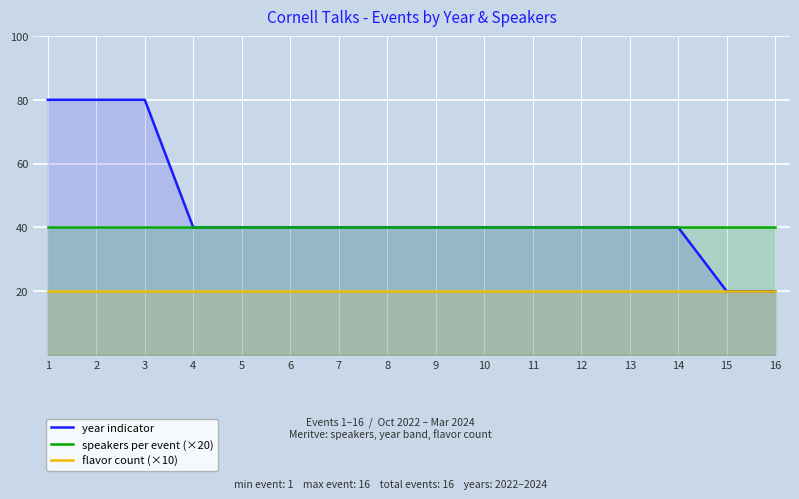

Which series has the widest spread of values?

year indicator